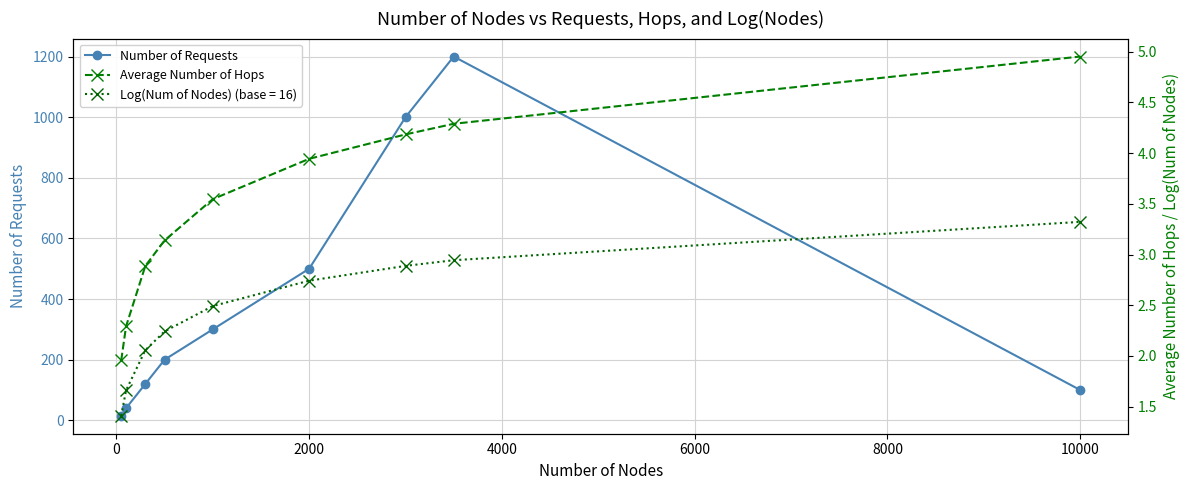

What is the maximum value for Number of Requests?

1200